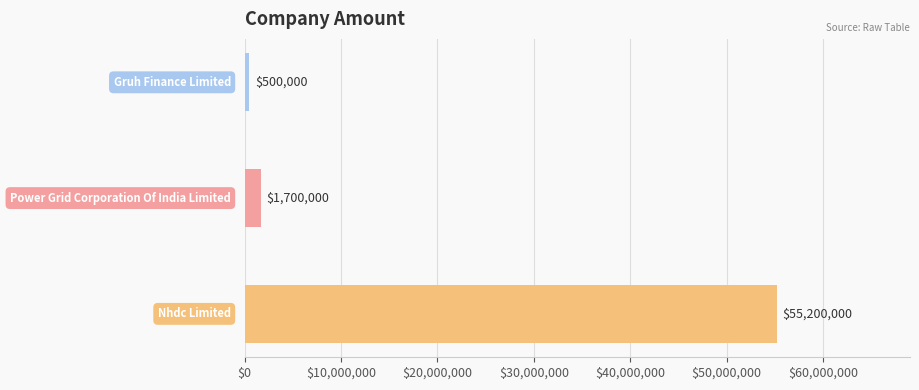

What is the sum of all values?

57400000